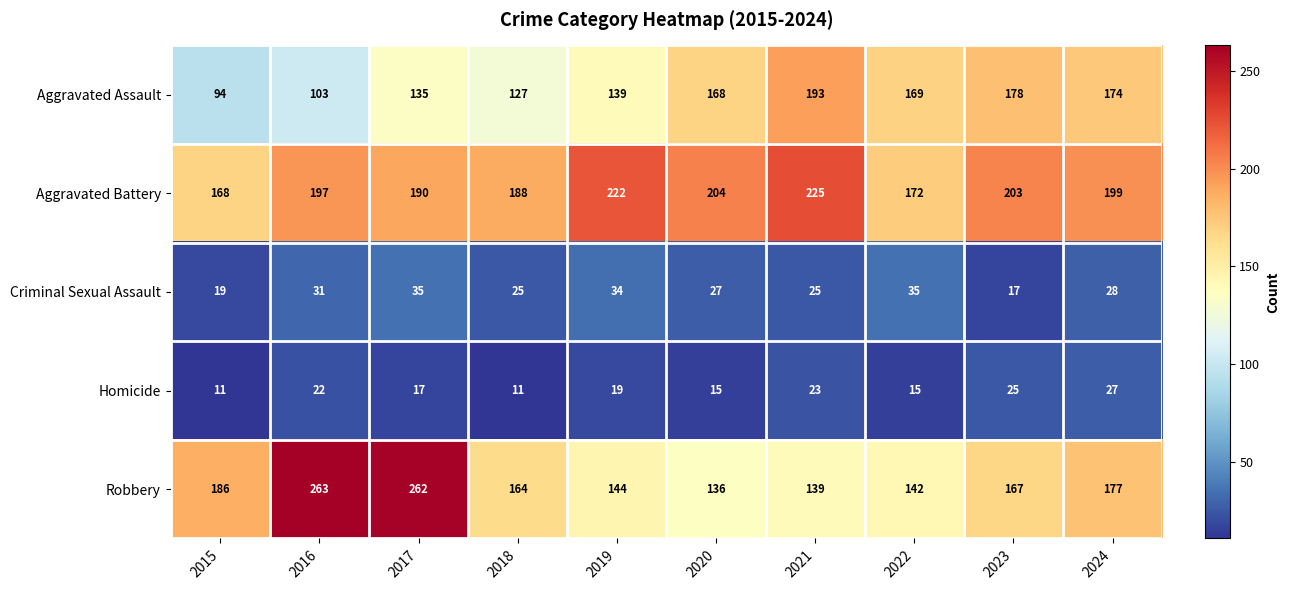

Where does the Criminal Sexual Assault series first go above 28?

2016